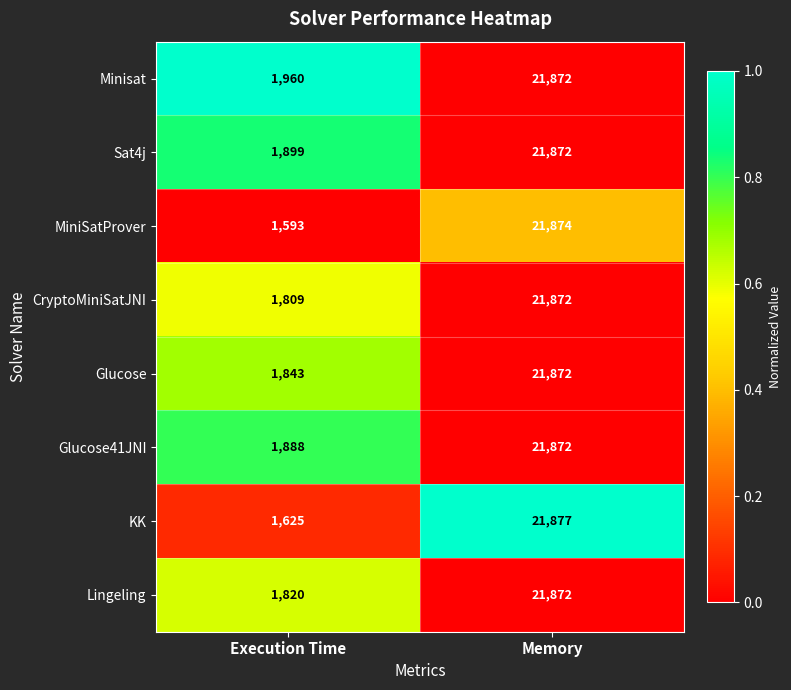

What is the sum of the MiniSatProver values at Memory and Execution Time?

23467